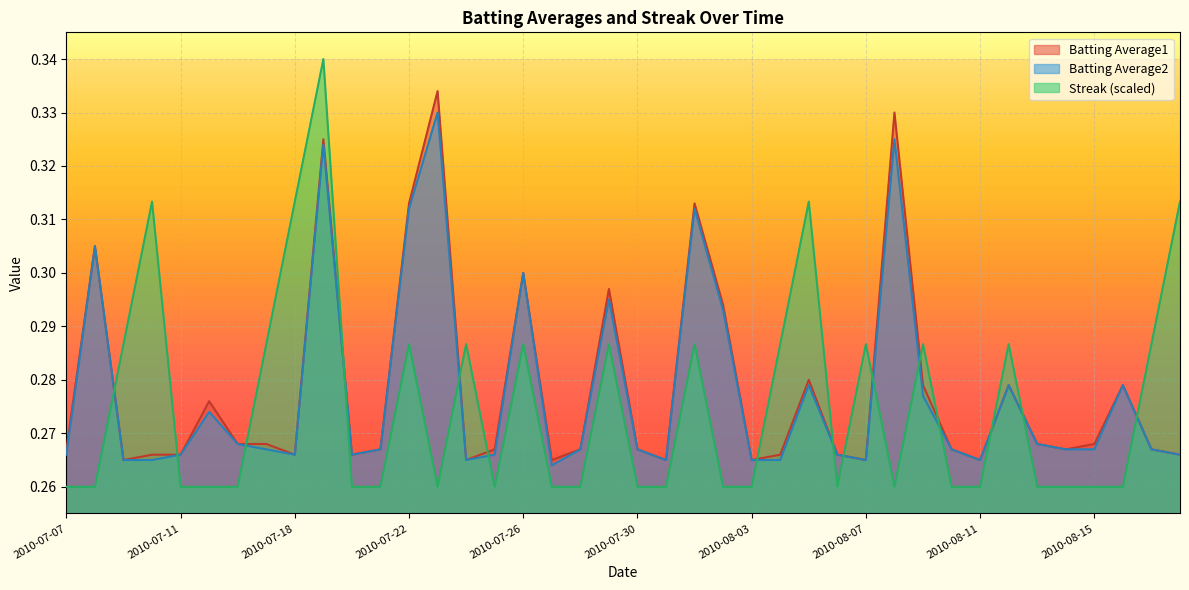

Between 2010-07-31 and 2010-08-08, which series saw the biggest shift?

Batting Average1